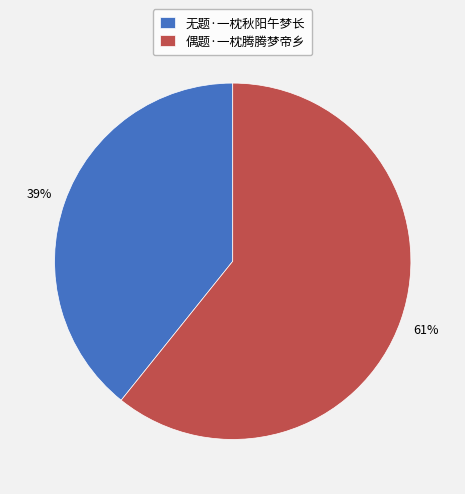

Does any single category account for the majority?

Yes